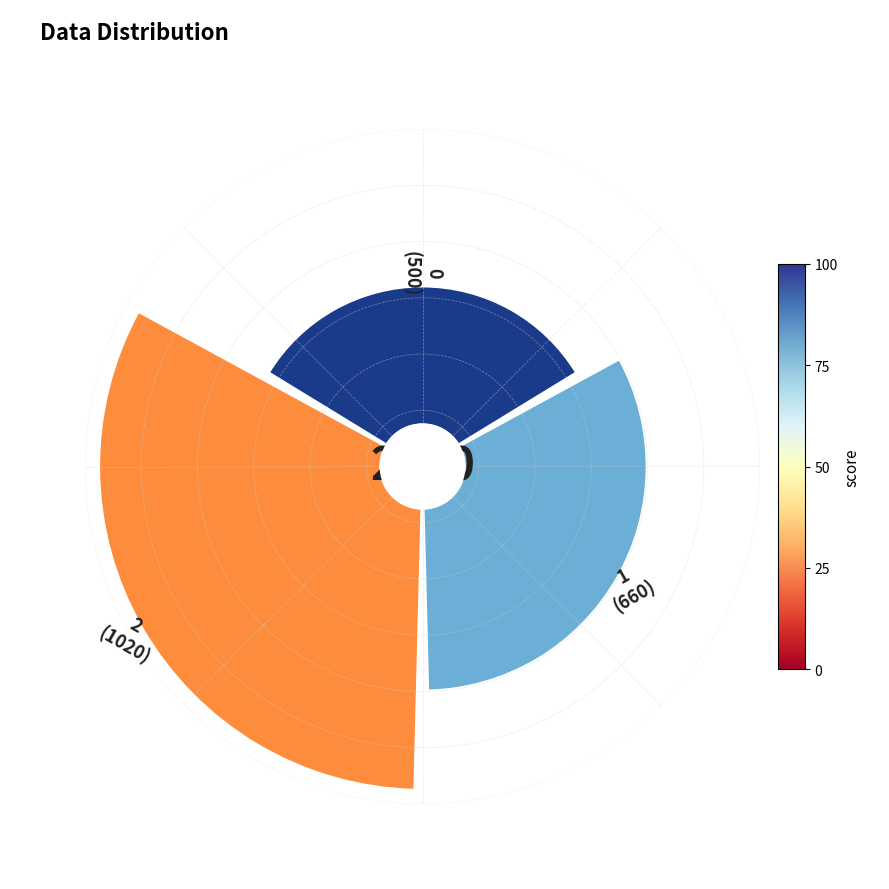

Does any single category account for the majority?

No